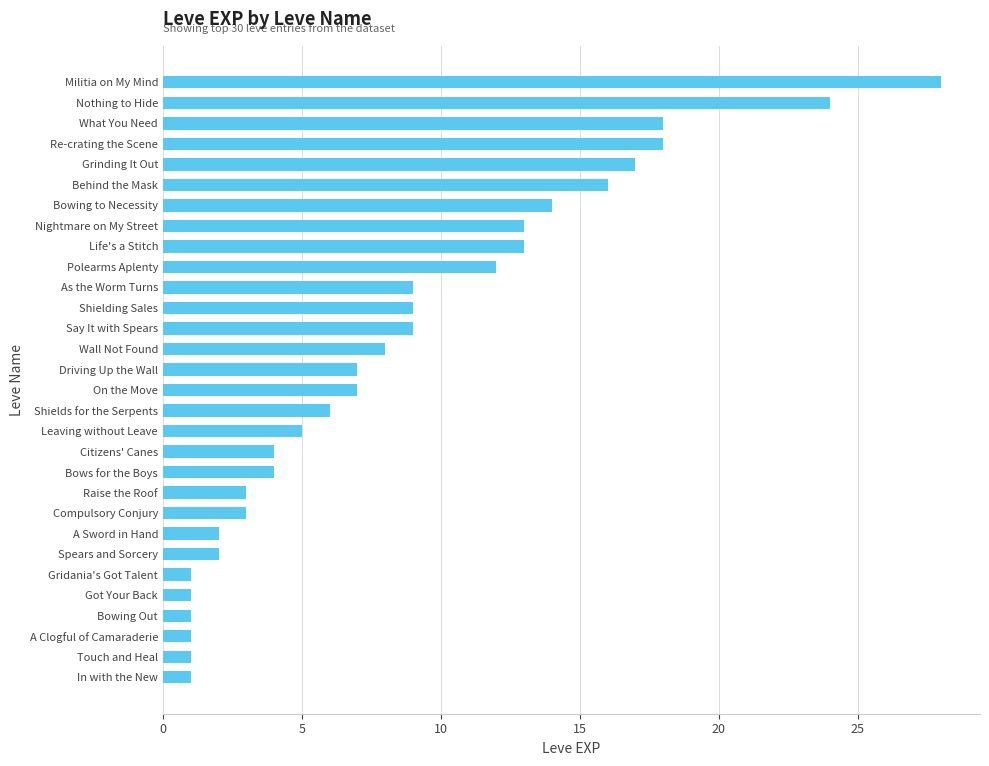

Read the value at Leaving without Leave.

5